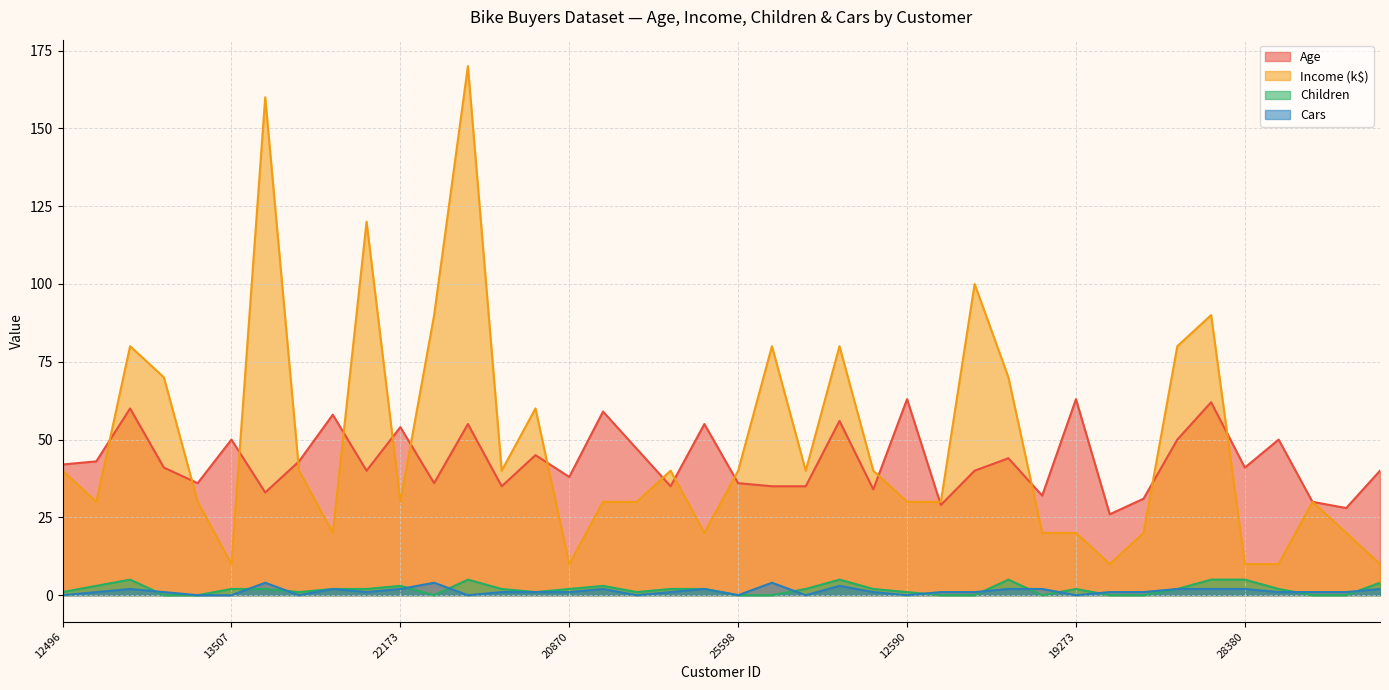

Which category has the lowest value in the Age series?

22400